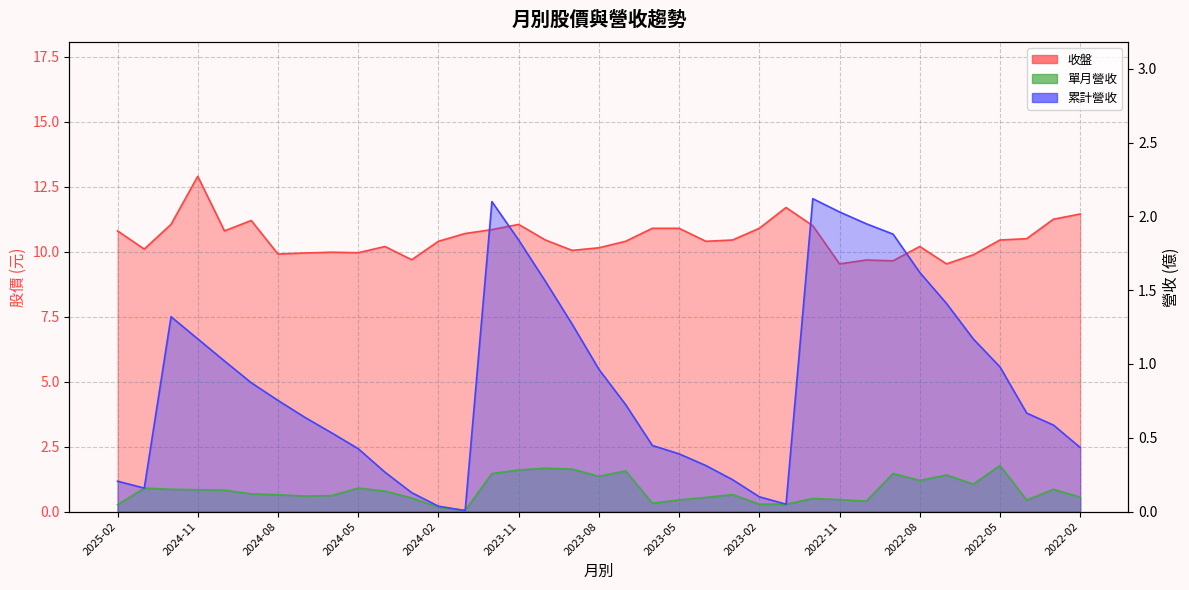

Reading right to left, extract all data points from this chart.

收盤: 11.4	11.2	10.5	10.4	9.9	9.5	10.2	9.7	9.7	9.5	11.0	11.7	10.9	10.4	10.4	10.9	10.9	10.4	10.2	10.1	10.4	11.1	10.8	10.7	10.4	9.7	10.2	10.0	10.0	9.9	9.9	11.2	10.8	12.9	11.1	10.1	10.8
單月營收: 0.1	0.2	0.1	0.3	0.2	0.2	0.2	0.3	0.1	0.1	0.1	0.1	0.1	0.1	0.1	0.1	0.1	0.3	0.2	0.3	0.3	0.3	0.3	0.0	0.0	0.1	0.1	0.2	0.1	0.1	0.1	0.1	0.1	0.1	0.2	0.2	0.0
累計營收: 0.4	0.6	0.7	1.0	1.2	1.4	1.6	1.9	1.9	2.0	2.1	0.1	0.1	0.2	0.3	0.4	0.4	0.7	1.0	1.3	1.6	1.8	2.1	0.0	0.0	0.1	0.3	0.4	0.5	0.6	0.8	0.9	1.0	1.2	1.3	0.2	0.2